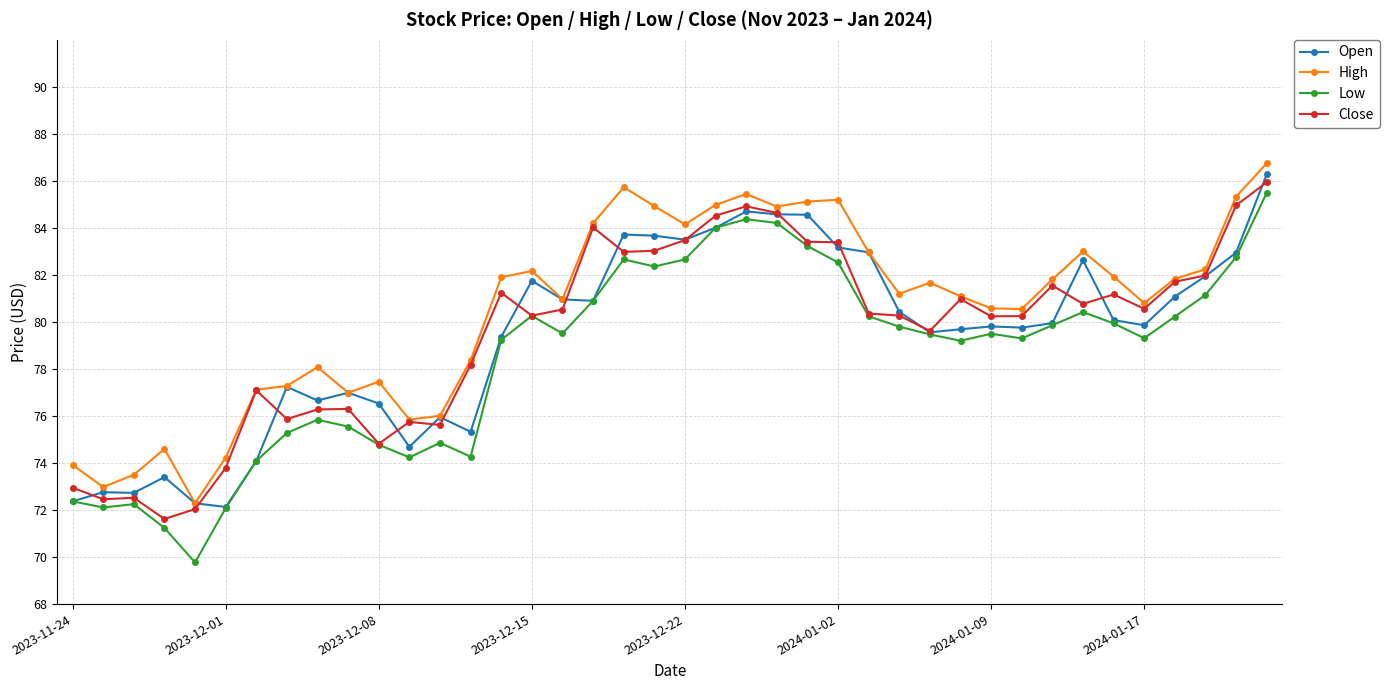

What is the maximum value for Open?

86.3